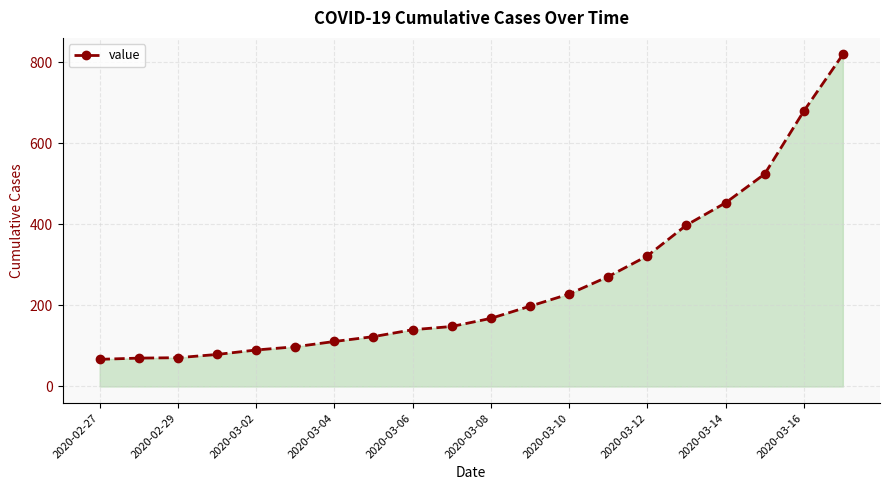

What is the smallest value displayed?

67